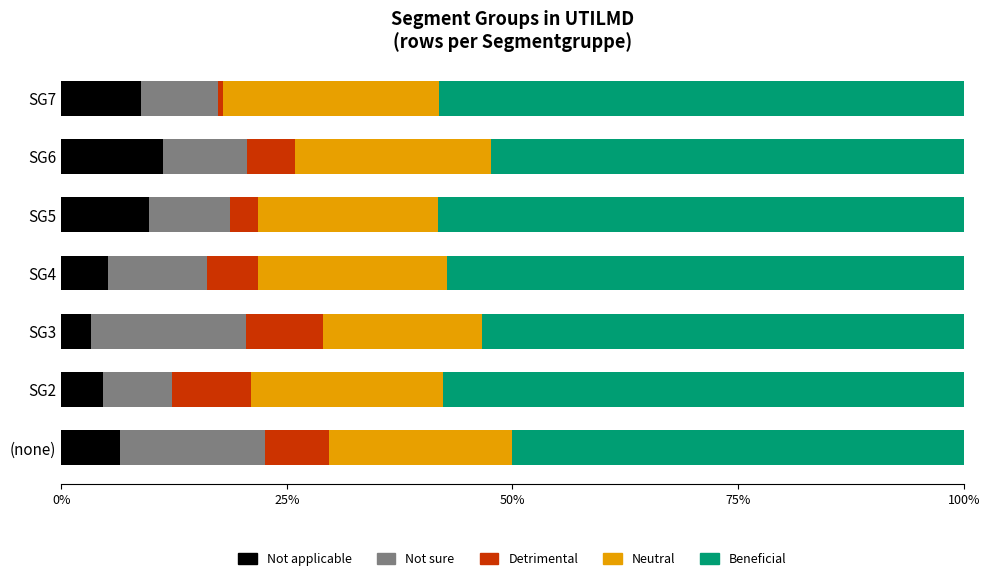

What is the minimum value for Not applicable?

3.3